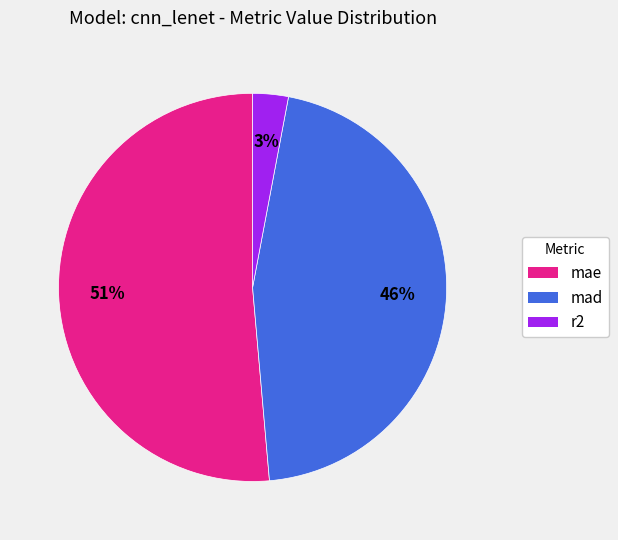

Between mad and r2, which is larger?

mad